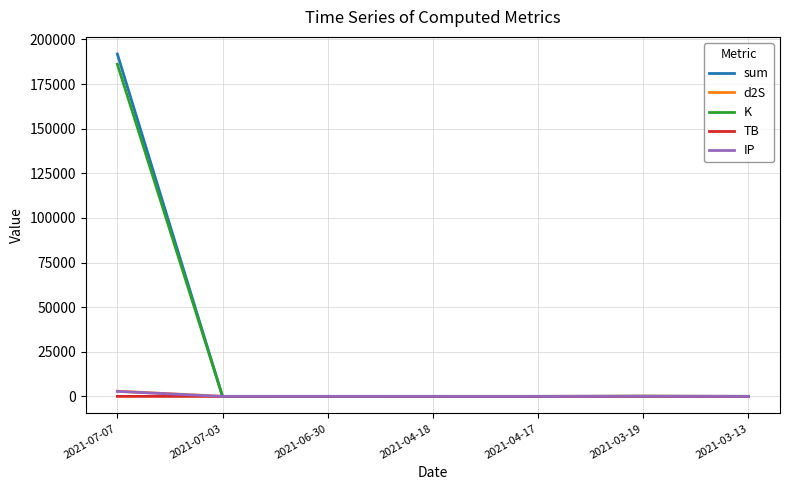

Which series has the largest range (max minus min)?

sum